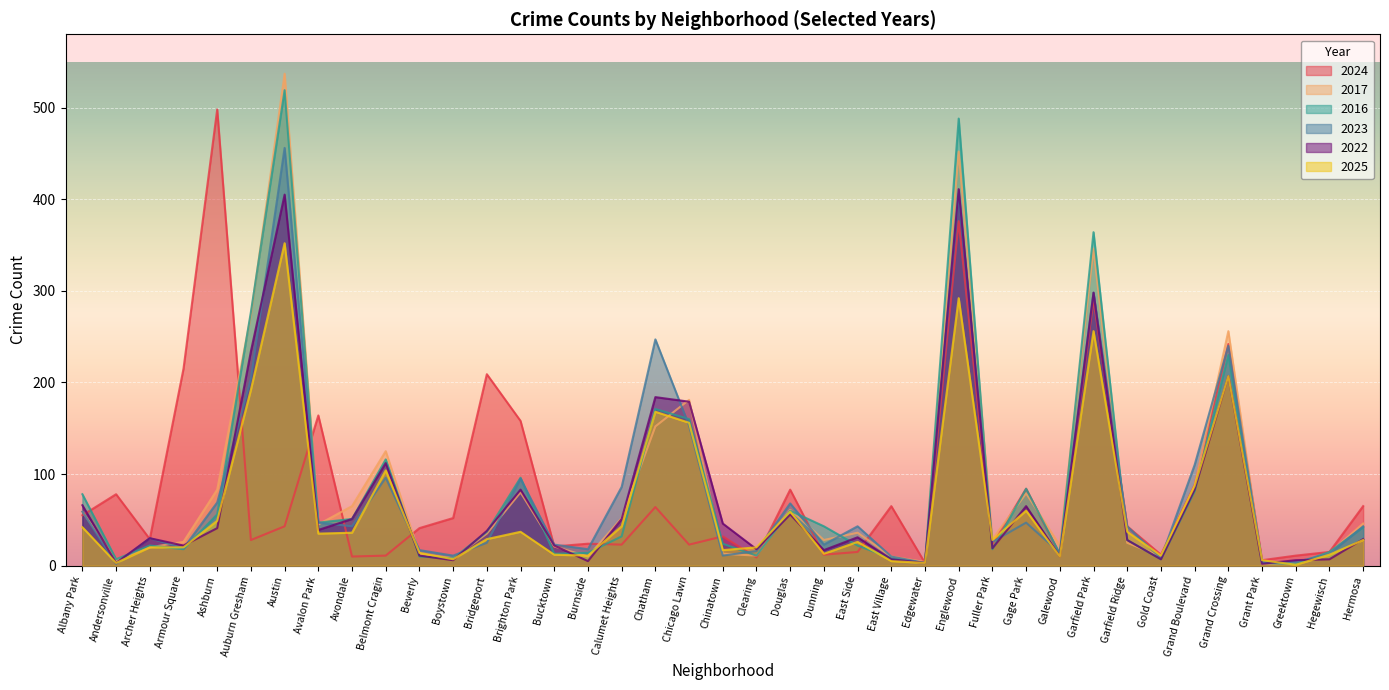

What is the sum of all 2017 values?

3325